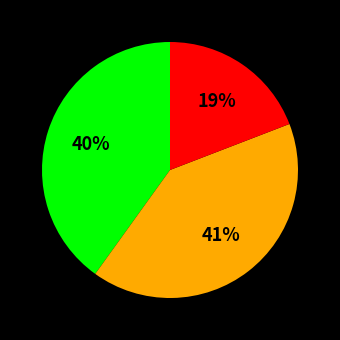

To the nearest percent, what is the difference between the largest and smallest slice percentages?

22%